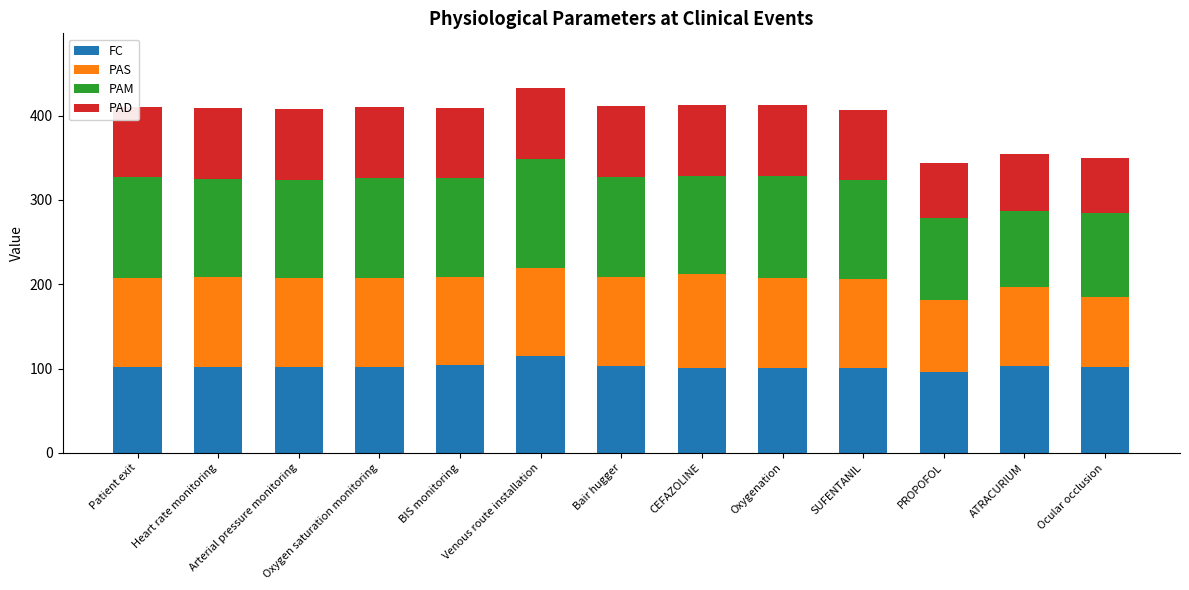

What is the total value across all series at Arterial pressure monitoring?

407.7